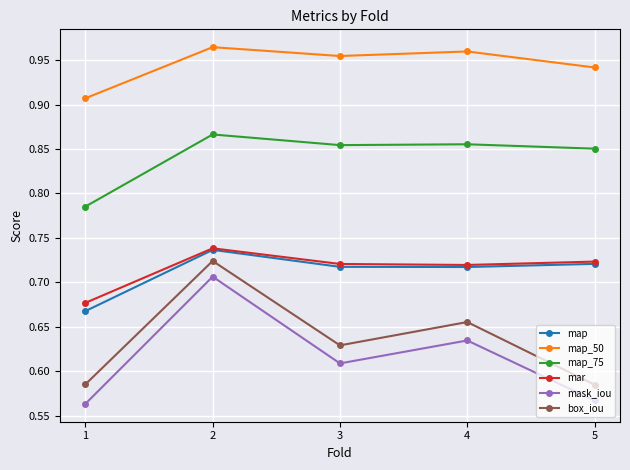

Which series changed the most between 4 and 5?

box_iou